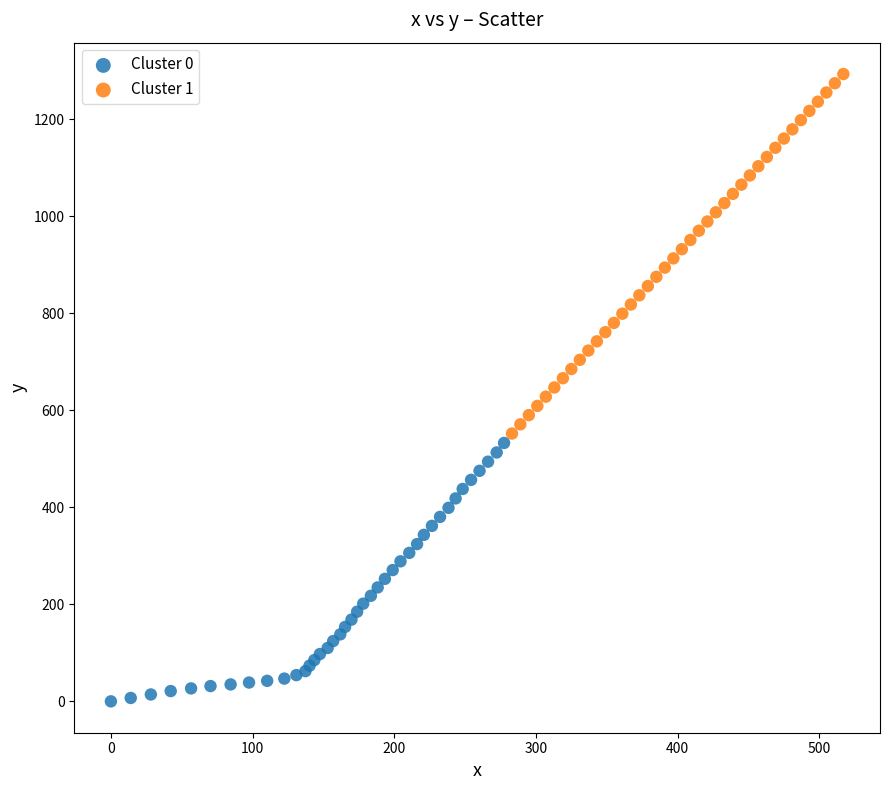

What are all the series names shown in the legend?

Cluster 0, Cluster 1